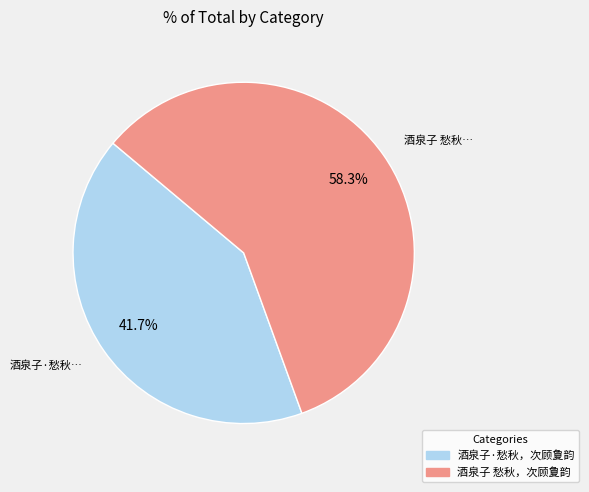

How many slices are in this pie chart?

2